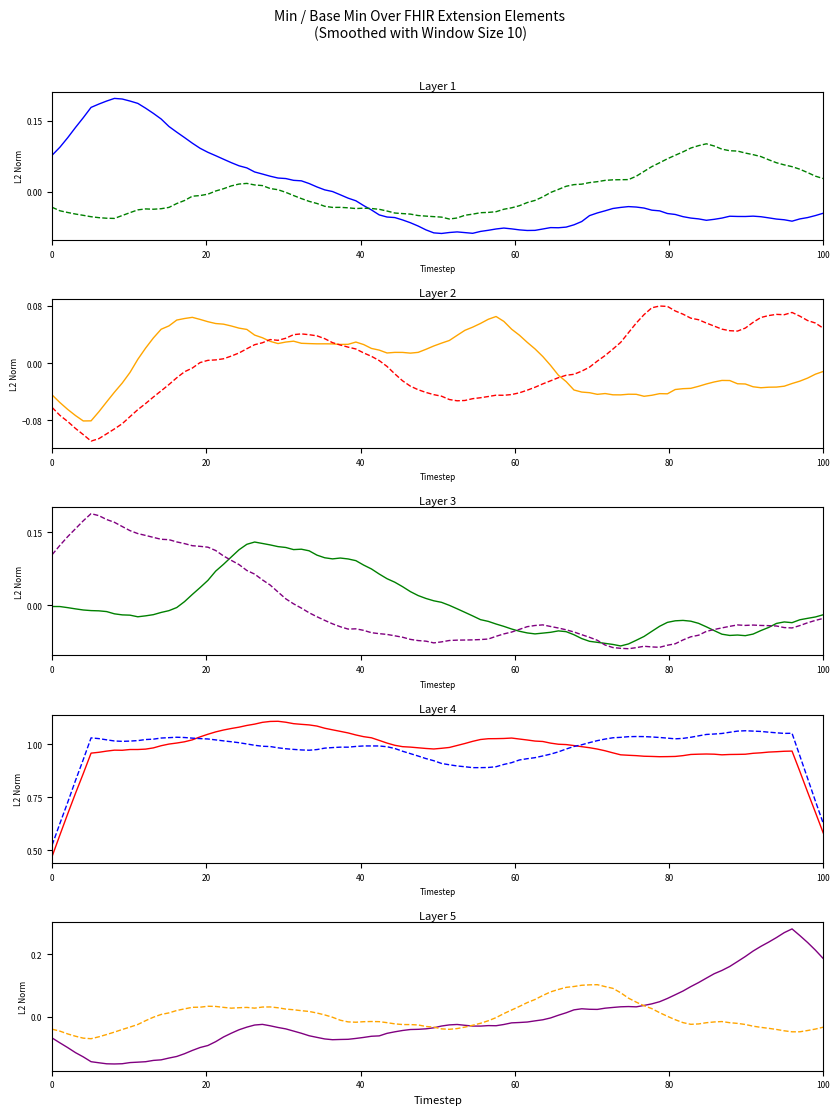

What is the value of the Extension.url point at the 4th from the left?

1